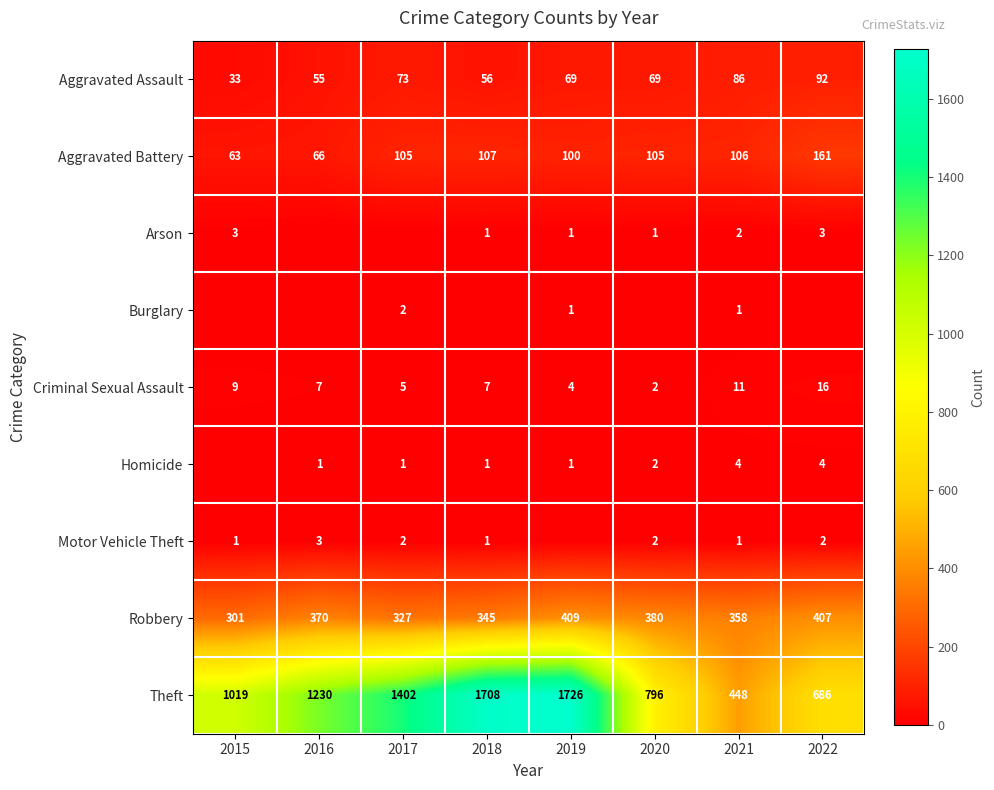

What is the difference between the second highest and minimum values in the Robbery series?

106